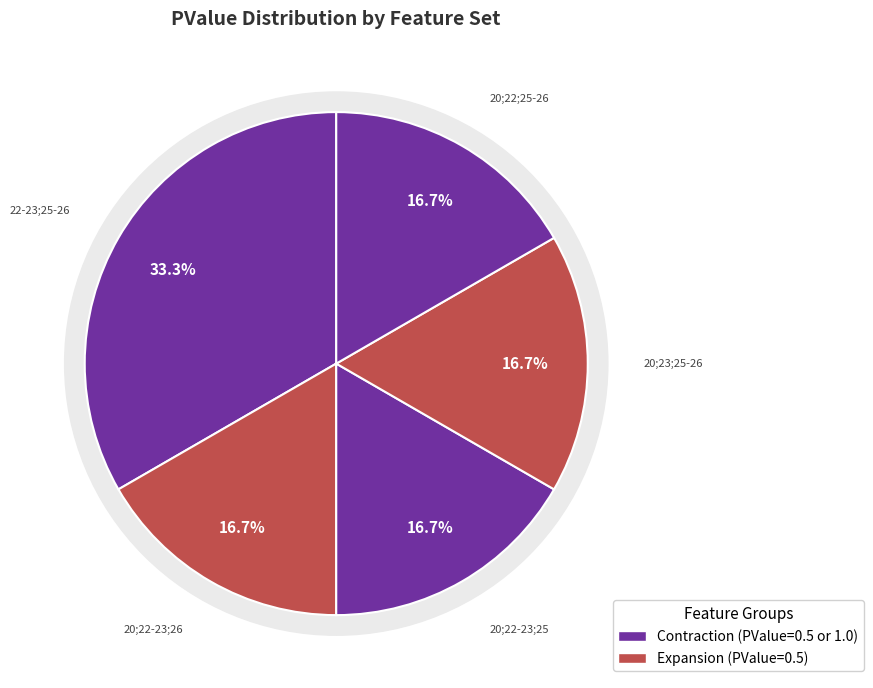

What percentage do Features: 20;22-23;25 and Features: 20;22;25-26 together represent?

33.3%